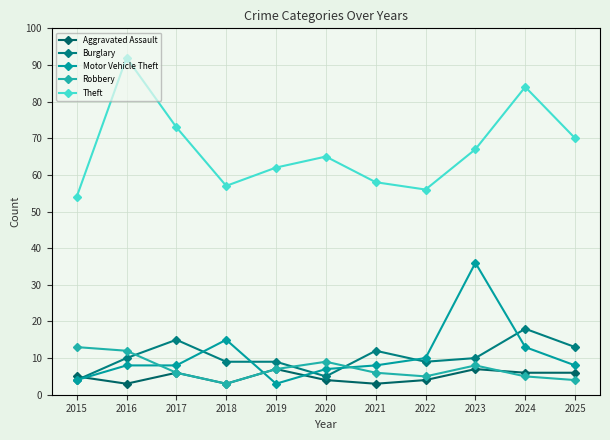

True or false: Motor Vehicle Theft and Robbery intersect in this chart.

True